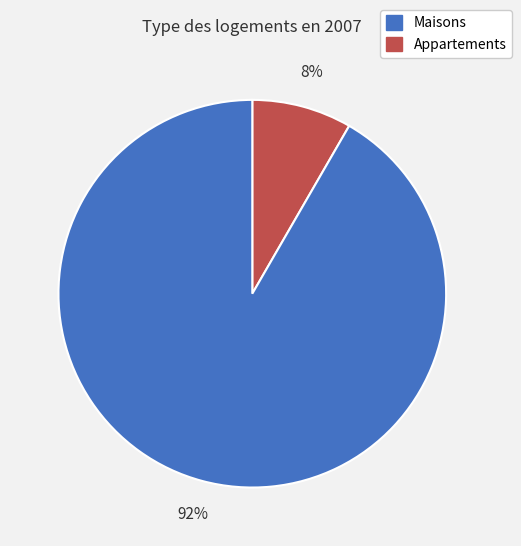

To the nearest percent, what is the average slice percentage?

50%